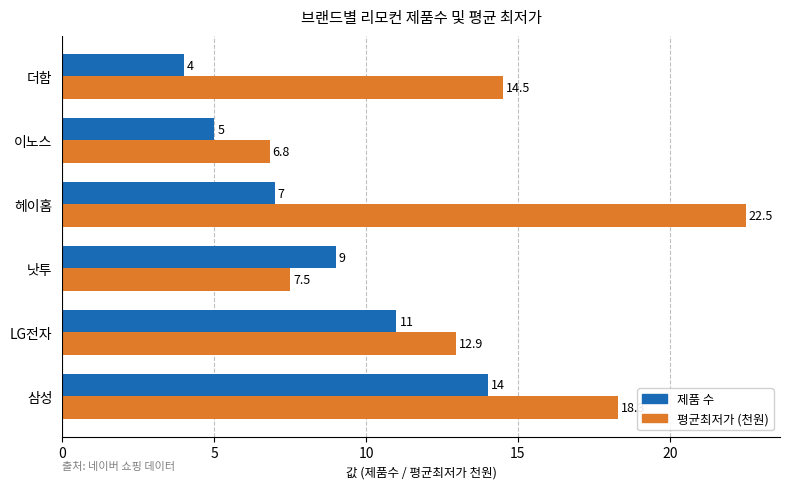

How many categories are shown in the chart?

6